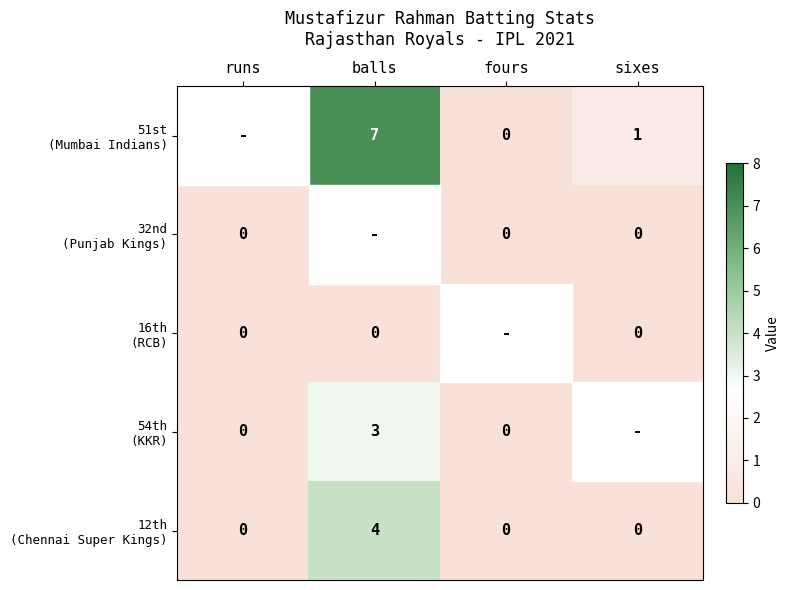

What is the greatest value displayed?

8